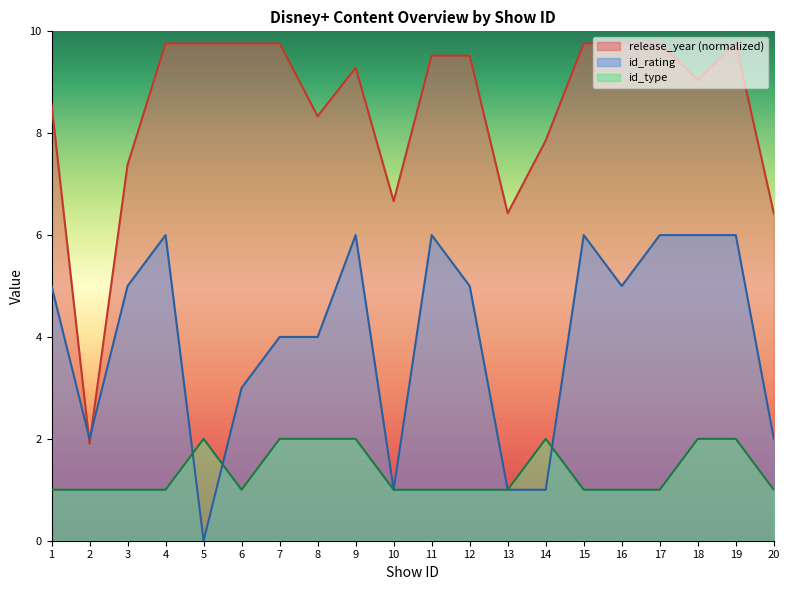

Which series has the largest total across all categories?

release_year (normalized)